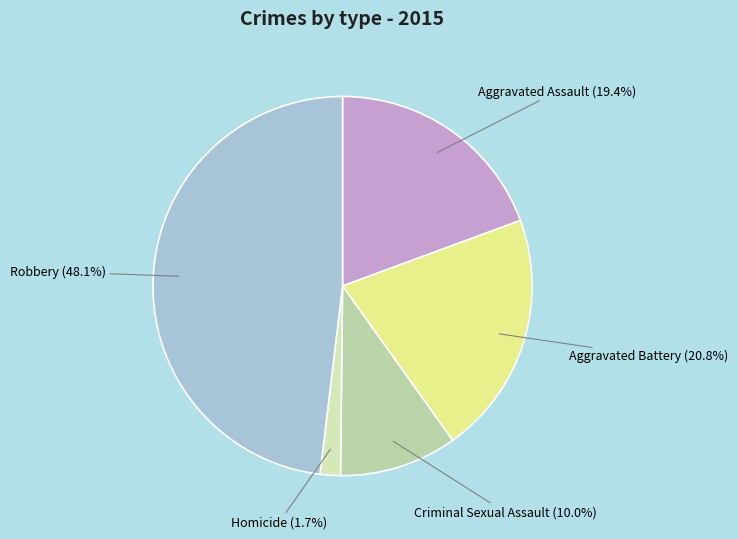

What percentage is the Aggravated Assault slice, to the nearest percent?

19%